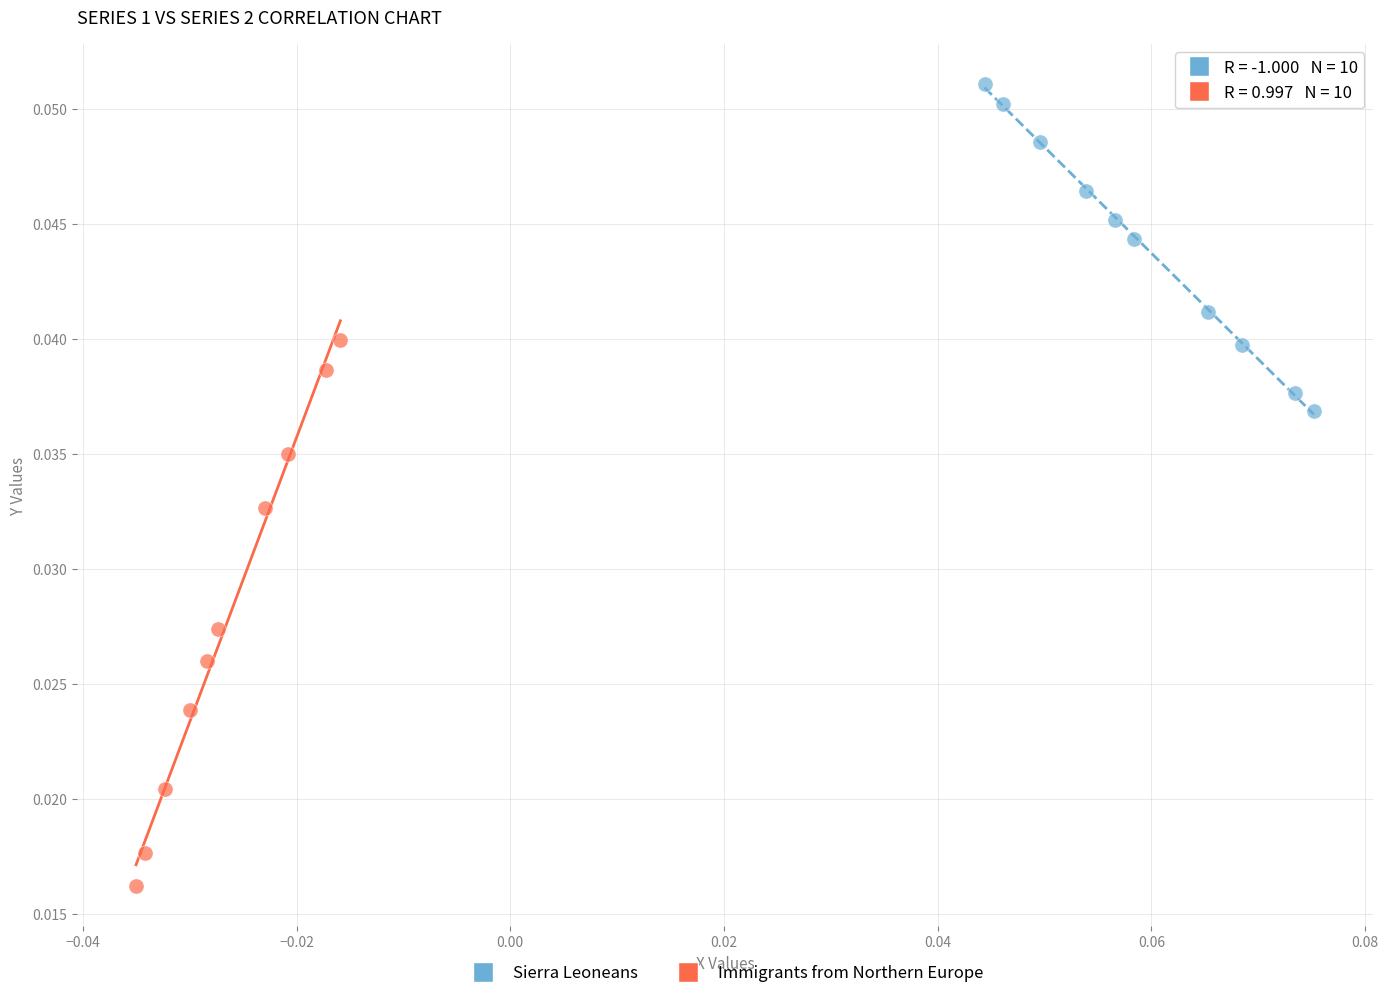

Which series has the largest Y range (max minus min)?

Immigrants from Northern Europe